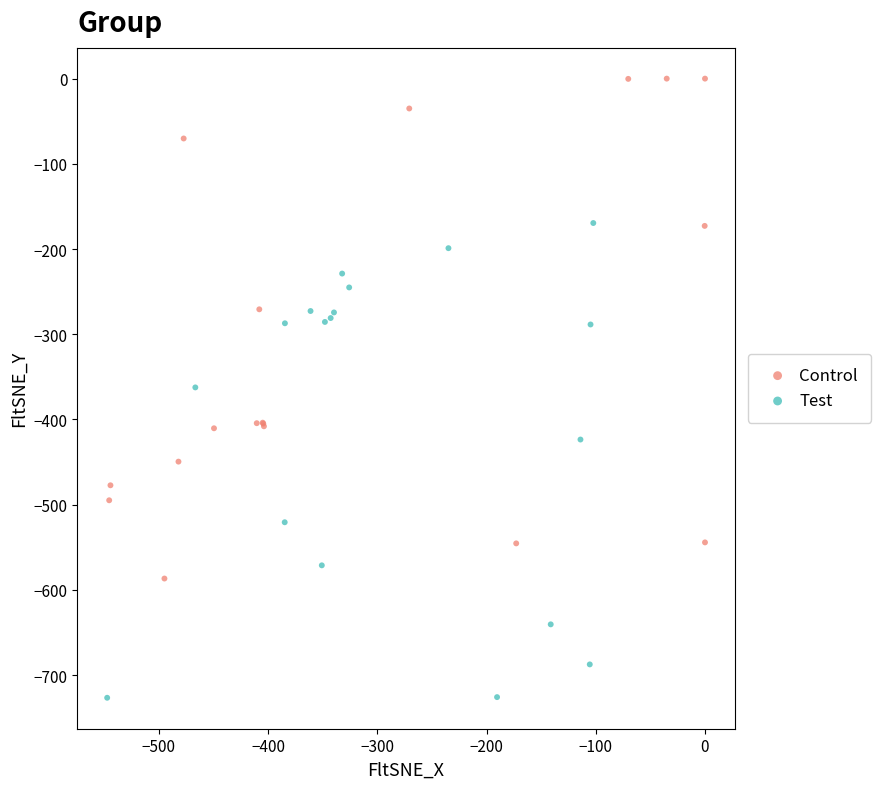

Which series contains the lowest Y value?

Test